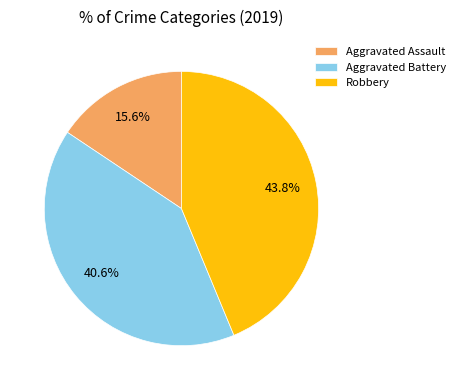

Combined, what portion of the pie is Robbery and Aggravated Battery?

84.4%